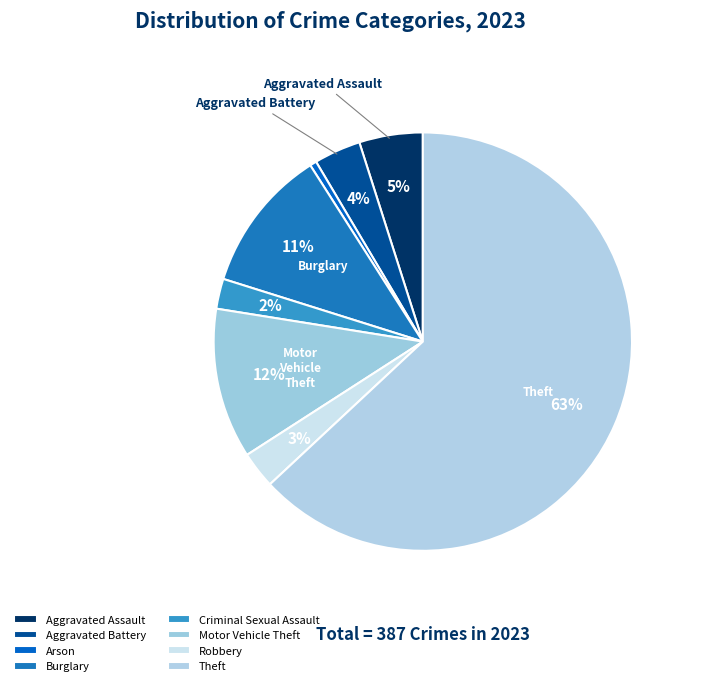

Combined, do Burglary and Theft account for over 50%?

Yes